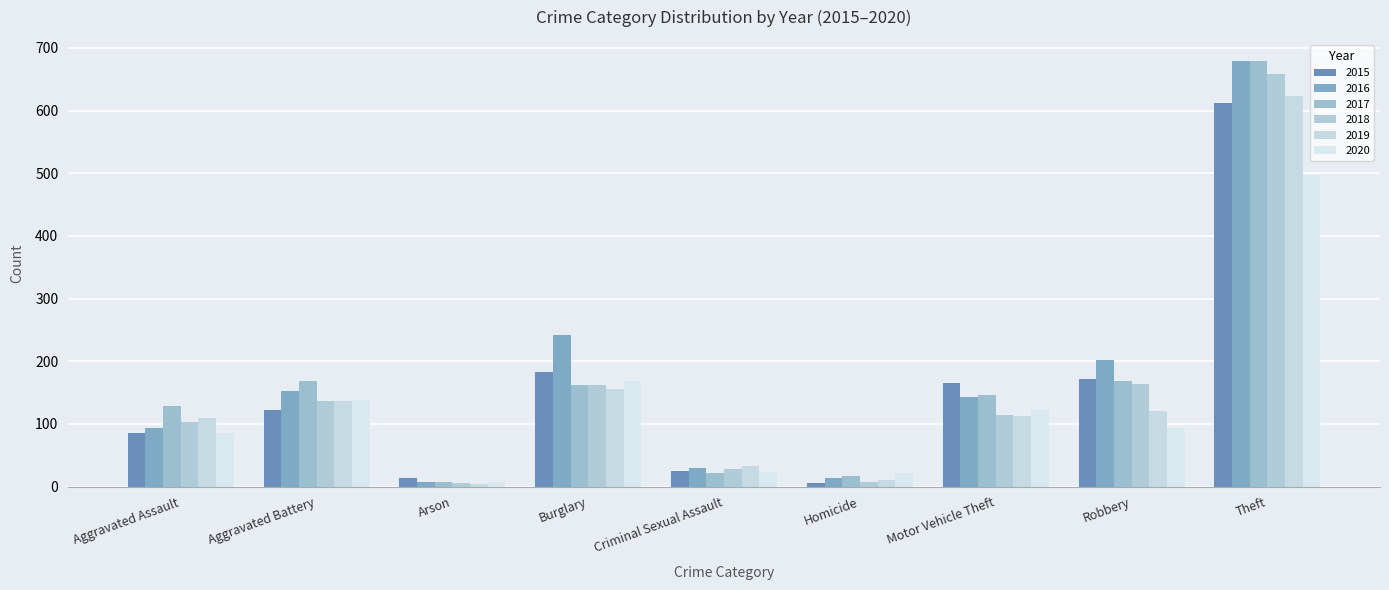

How many distinct data groups are displayed?

6